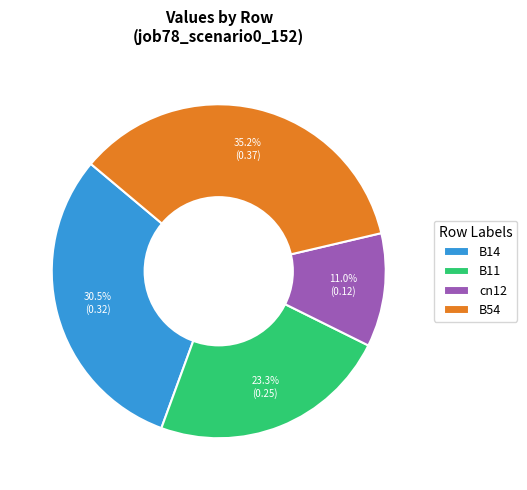

Does any single category account for the majority?

No